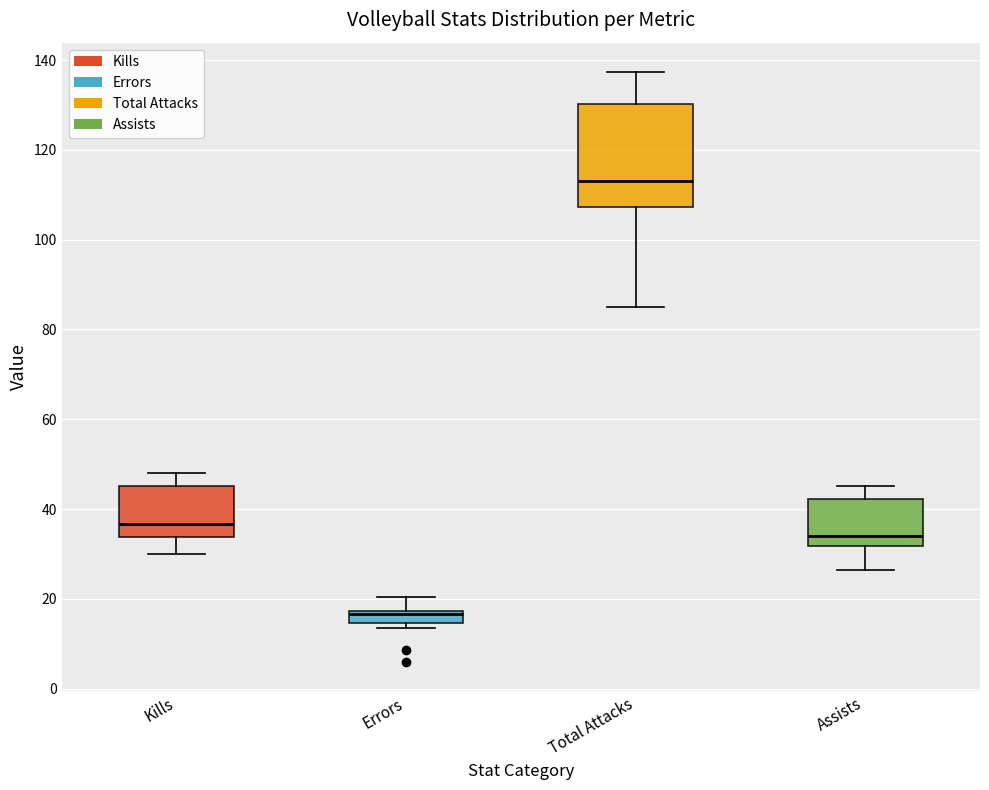

Which box is the tallest, from its lower edge to its upper edge?

Total Attacks